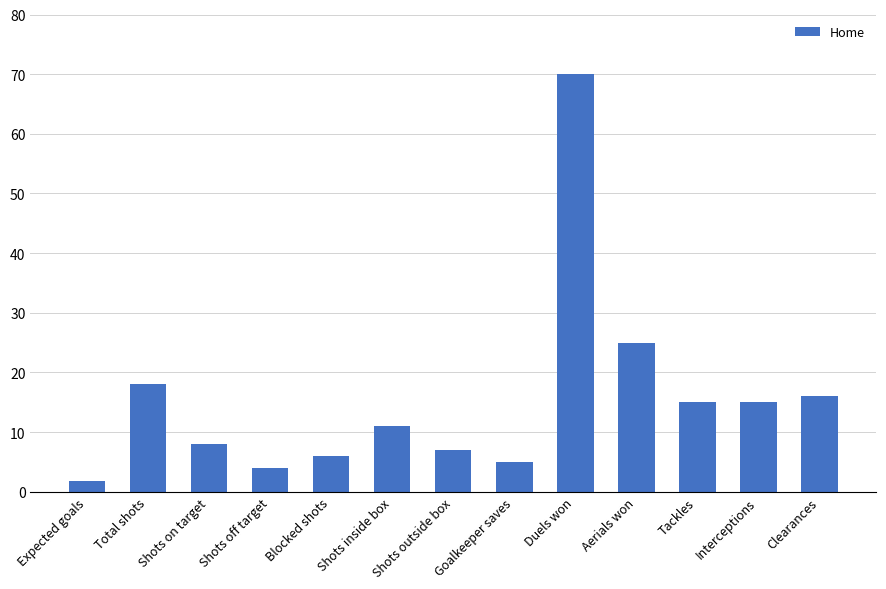

What is the change in value from Aerials won to Clearances?

-9.0